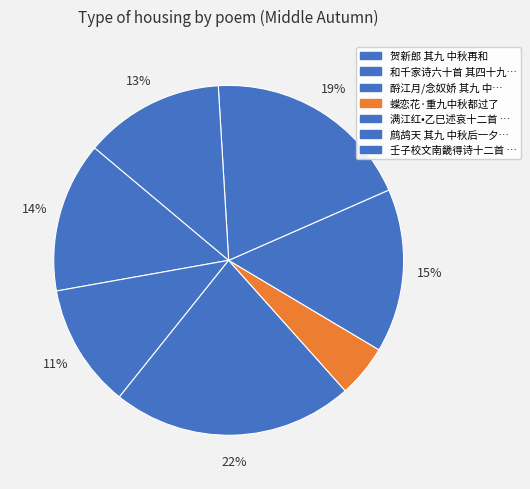

To the nearest percent, what is the difference between the largest and smallest slice percentages?

18%